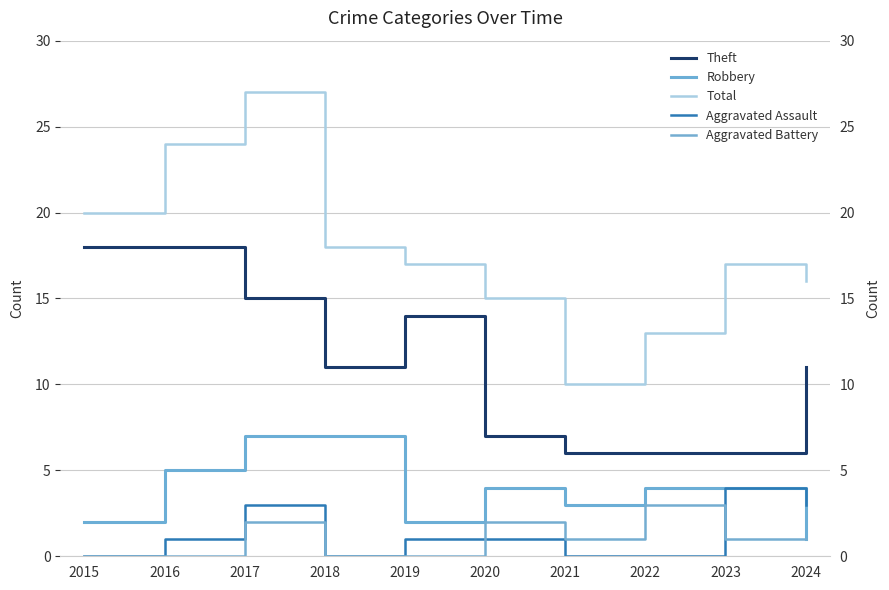

The Aggravated Battery series shows 1 at 2017. True or false?

False